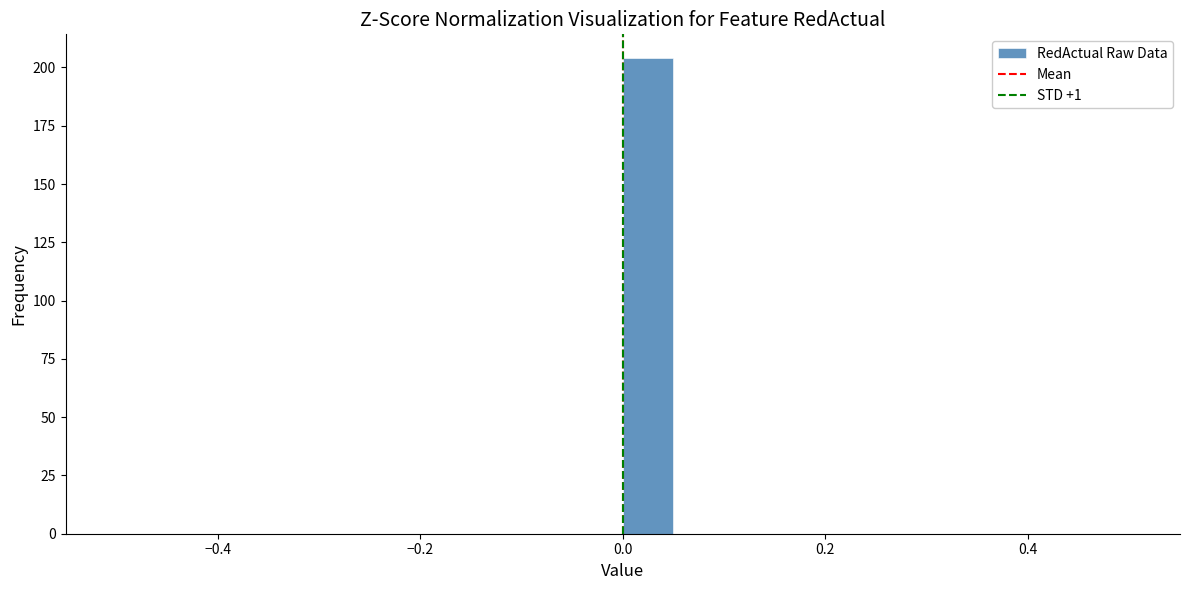

Read against the x-axis, roughly where is the centre of the tallest bar?

0.02